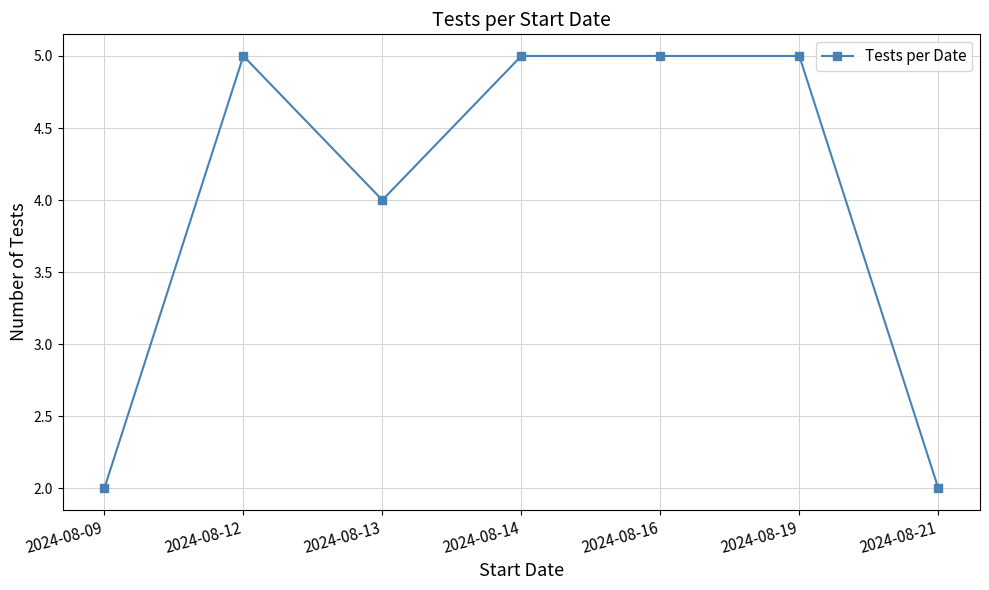

True or false: the data shows 3 at 2024-08-21.

False